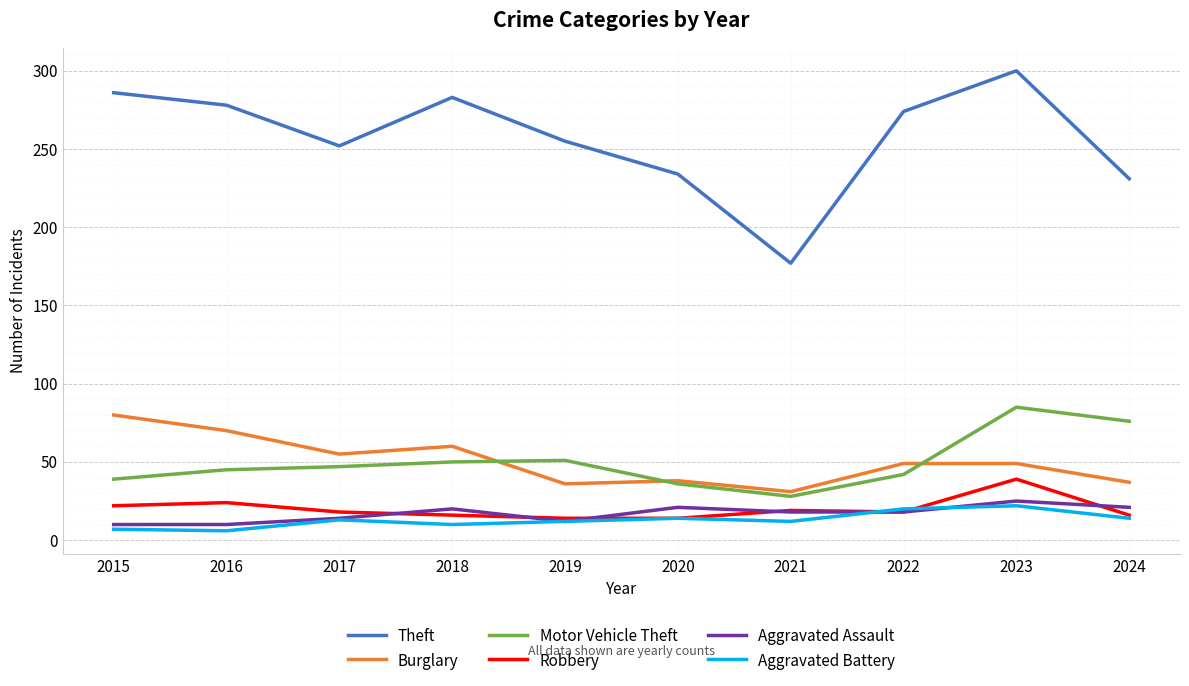

Which series has the largest range (max minus min)?

Theft